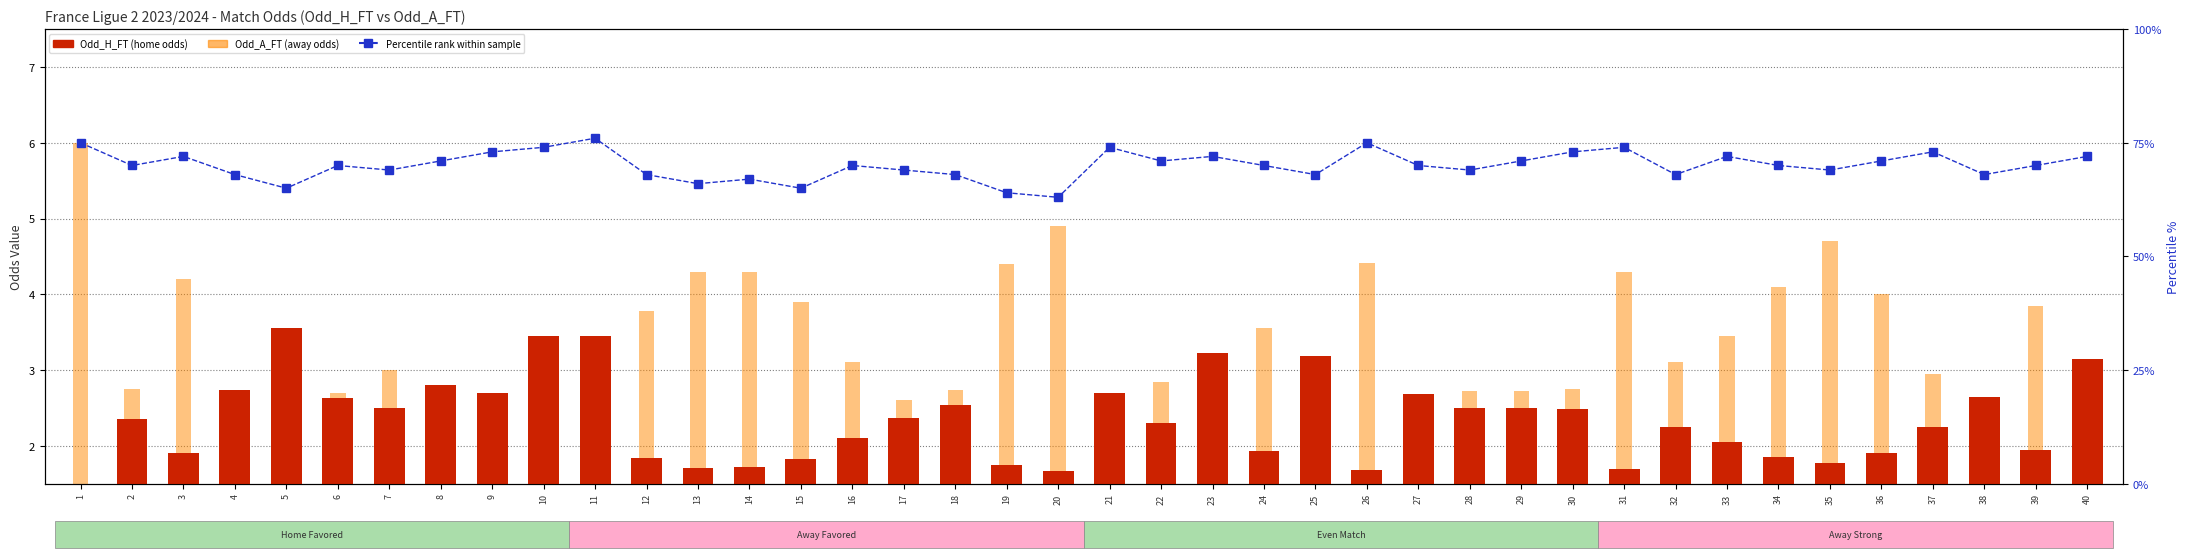

Which series has the largest total across all categories?

Percentile rank within sample